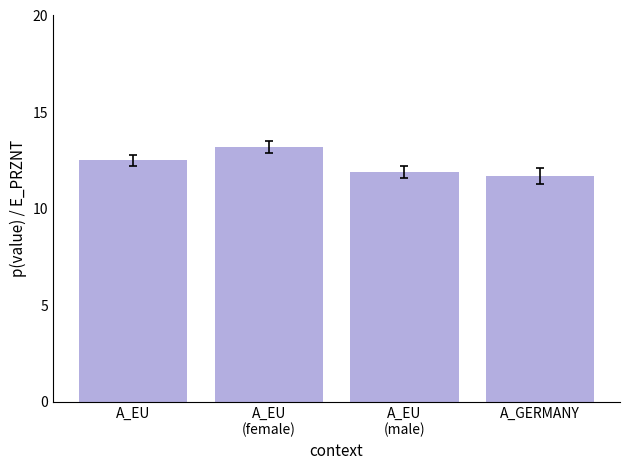

The chart shows a value of 19.9 at A_EU
(male). True or false?

False